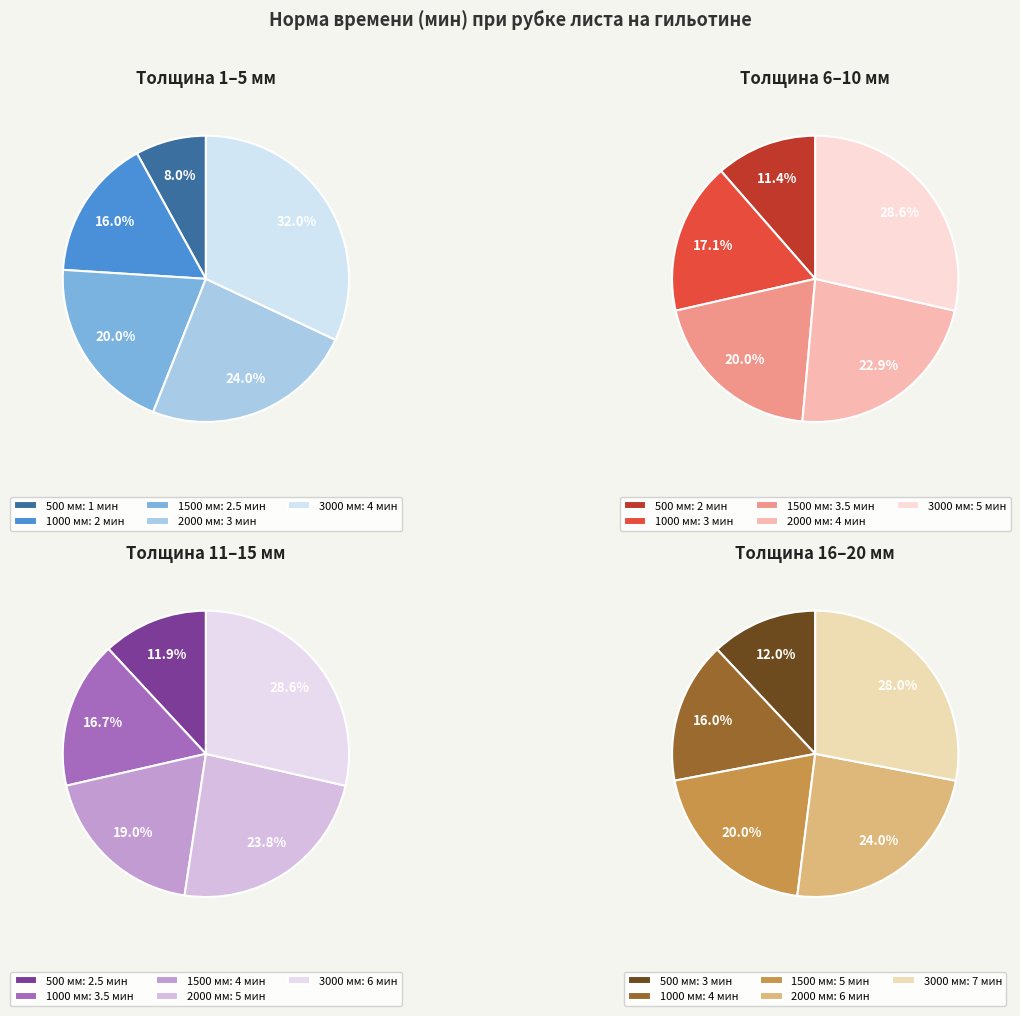

How many slices are in this pie chart?

5